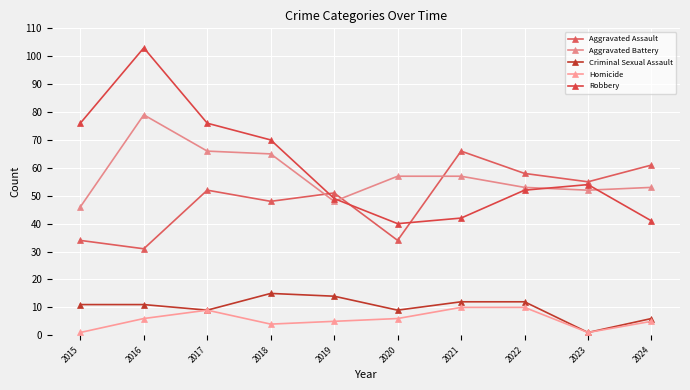

List the series in order of their peak value, highest first.

Robbery, Aggravated Battery, Aggravated Assault, Criminal Sexual Assault, Homicide